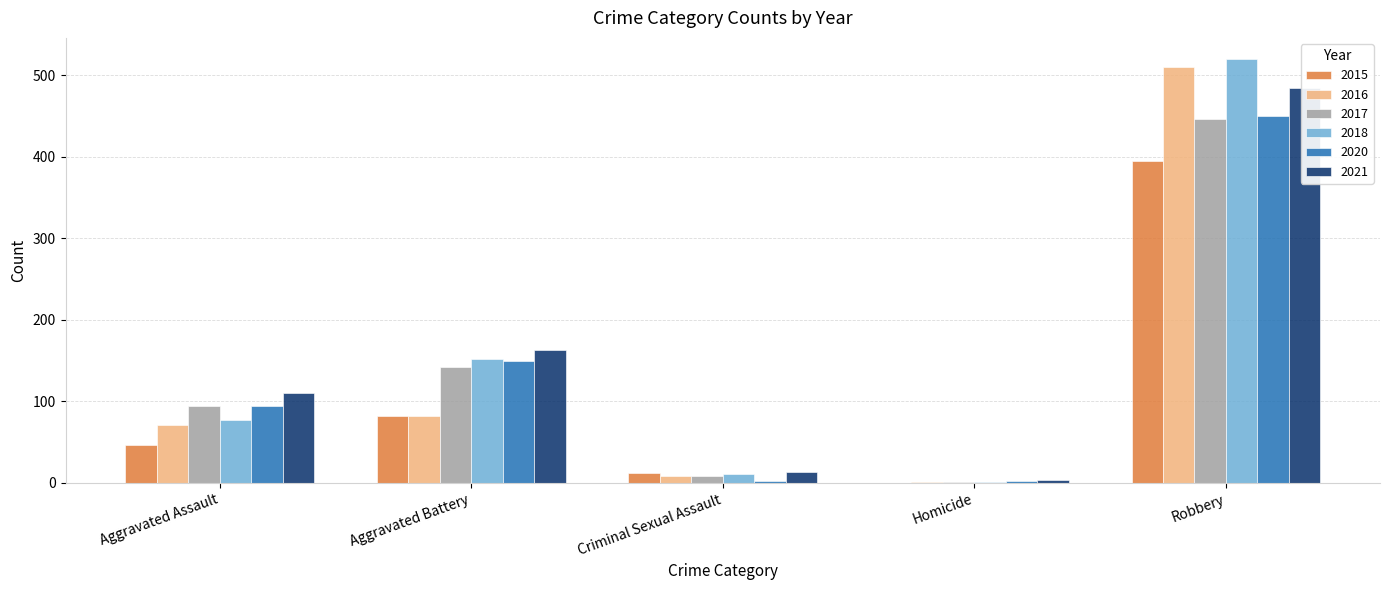

Where does the 2016 series first go above 71?

Aggravated Battery